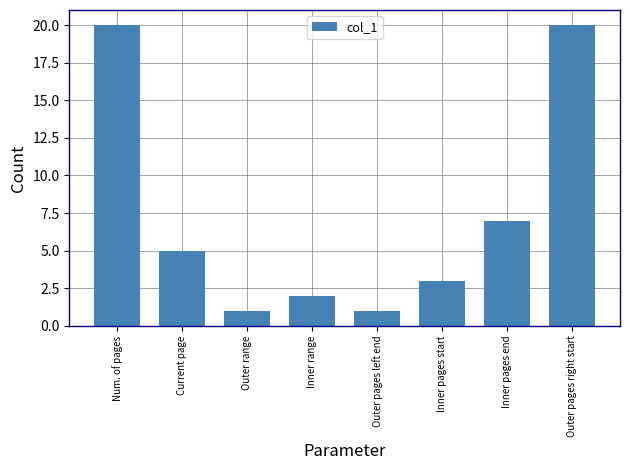

Between Inner pages start and Num. of pages, which is larger?

Num. of pages